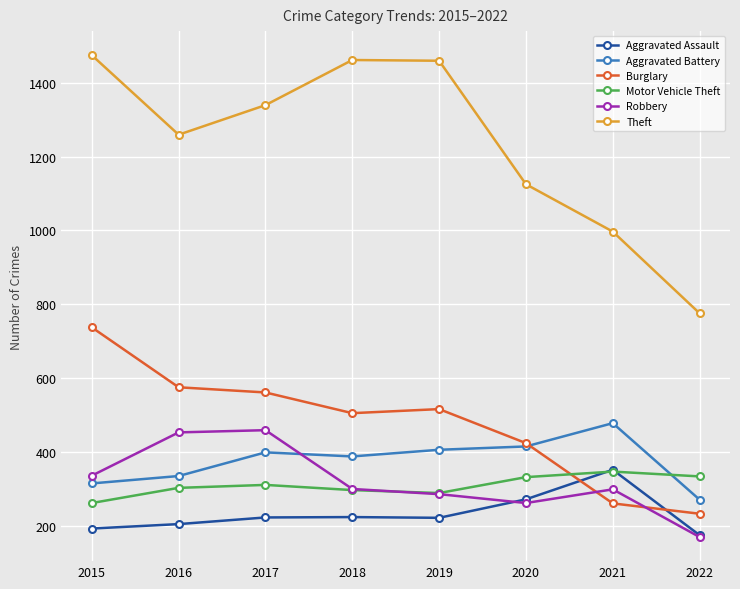

What is the value of the Aggravated Assault point at the 4th from the left?

225